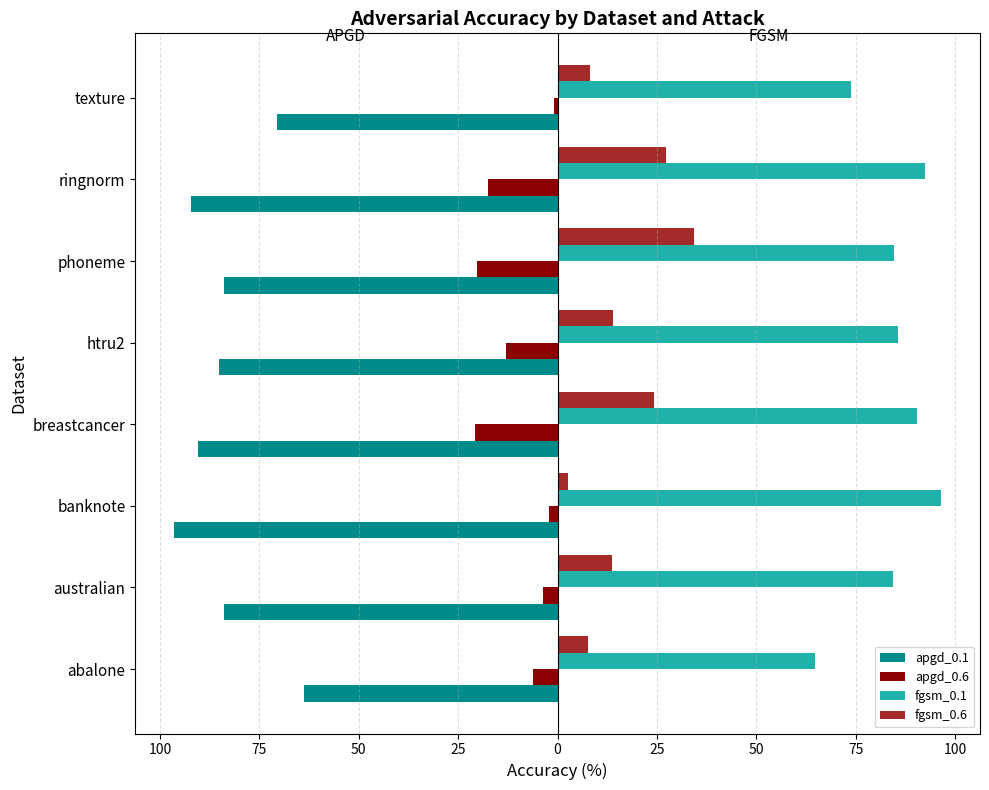

What are all the series names shown in the legend?

apgd_0.1, apgd_0.6, fgsm_0.1, fgsm_0.6